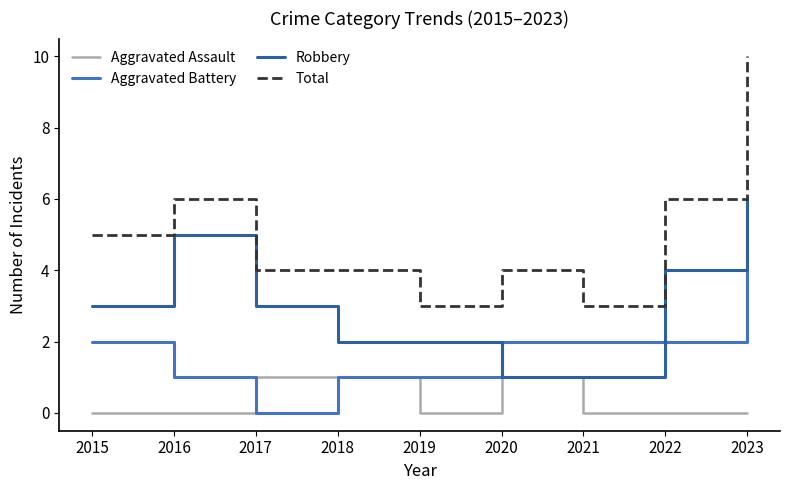

Rank the series by their average value, from highest to lowest.

Total, Robbery, Aggravated Battery, Aggravated Assault